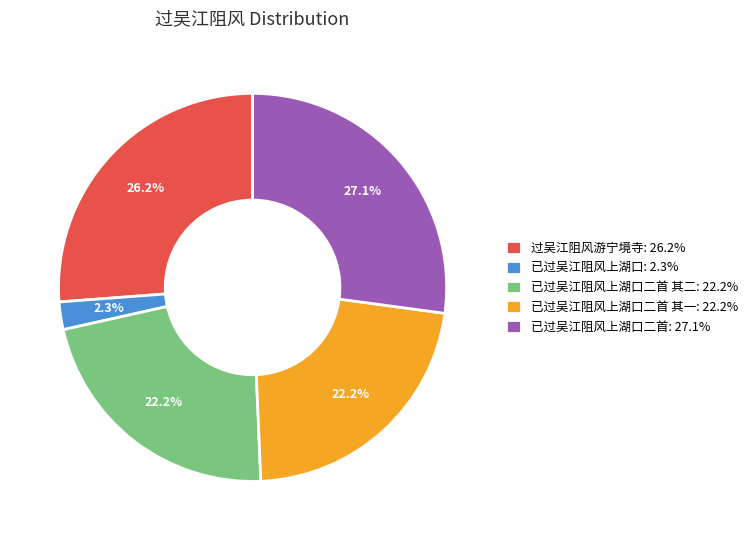

What is the smallest slice in the pie chart?

已过吴江阻风上湖口: 2.3%